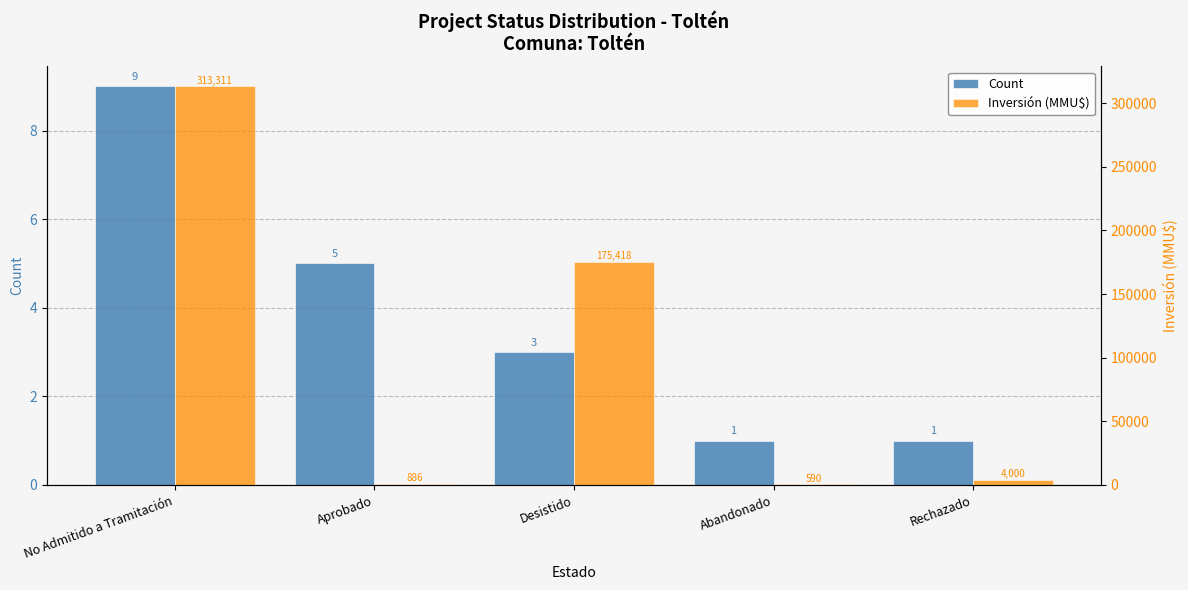

What is the difference between the maximum and minimum values in the Count series?

8